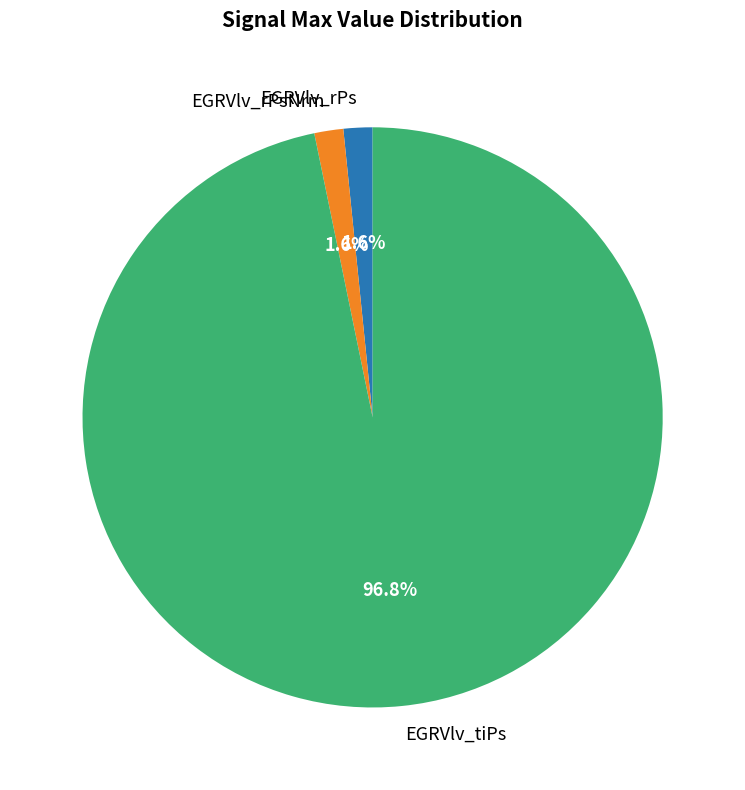

What is the ratio of the value at EGRVlv_rPsNrm to the value at EGRVlv_rPs?

1.0